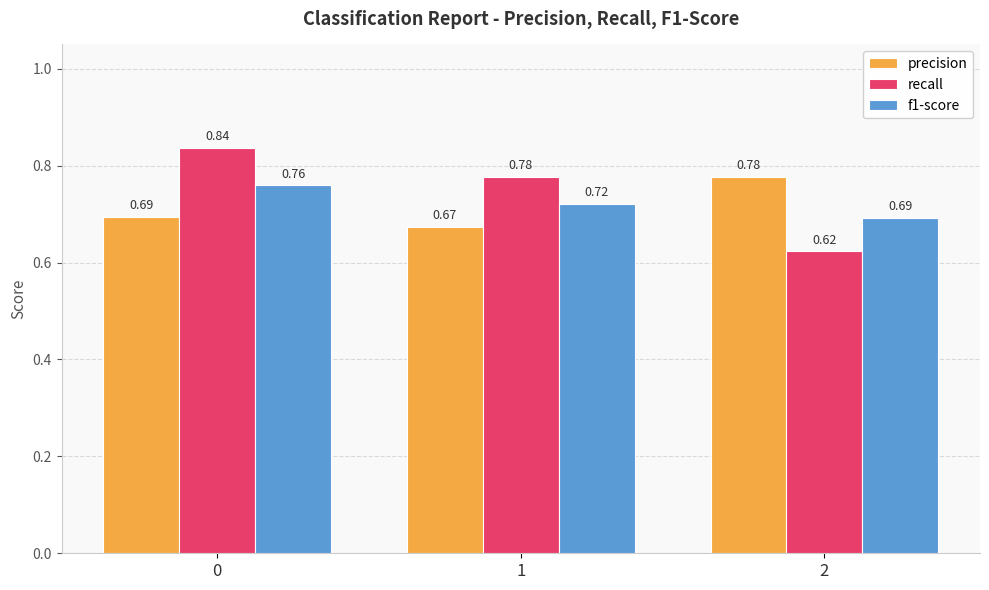

Which series has the largest total across all categories?

recall